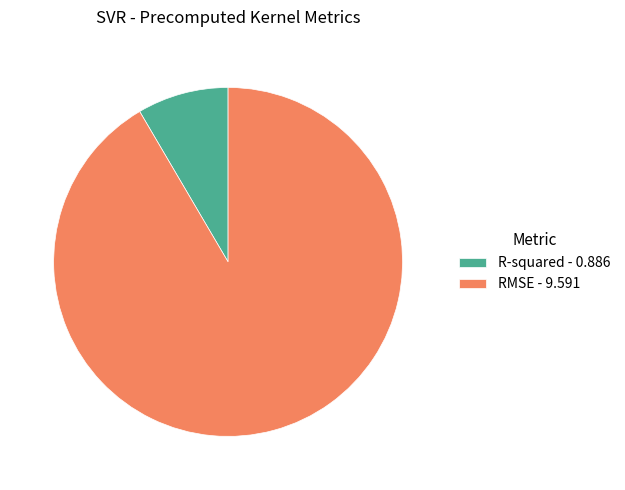

Which category has the smallest portion of the pie?

R-squared